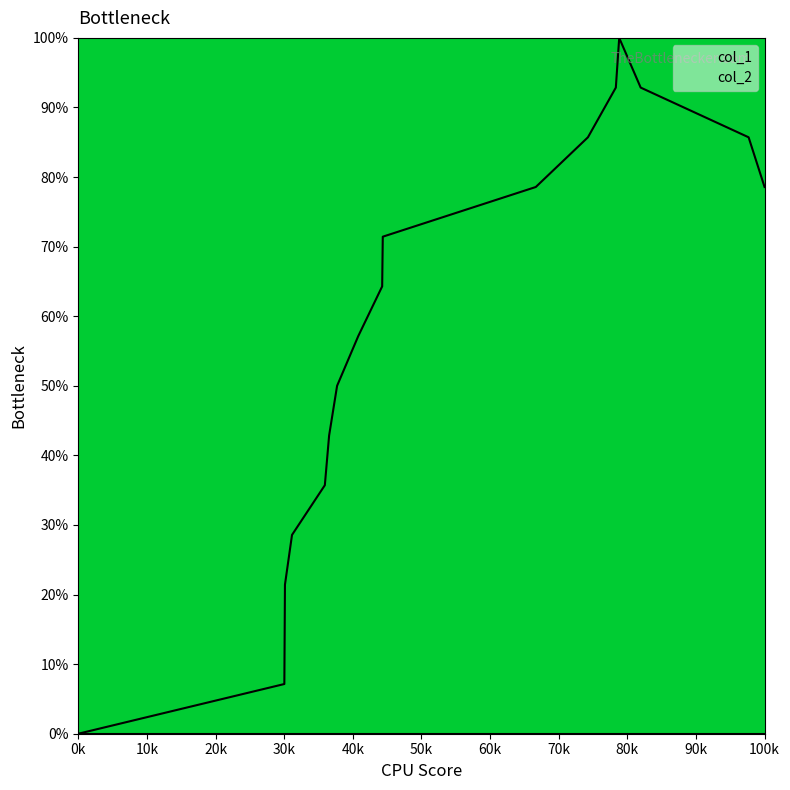

Is this an area chart (filled region under the line)?

No